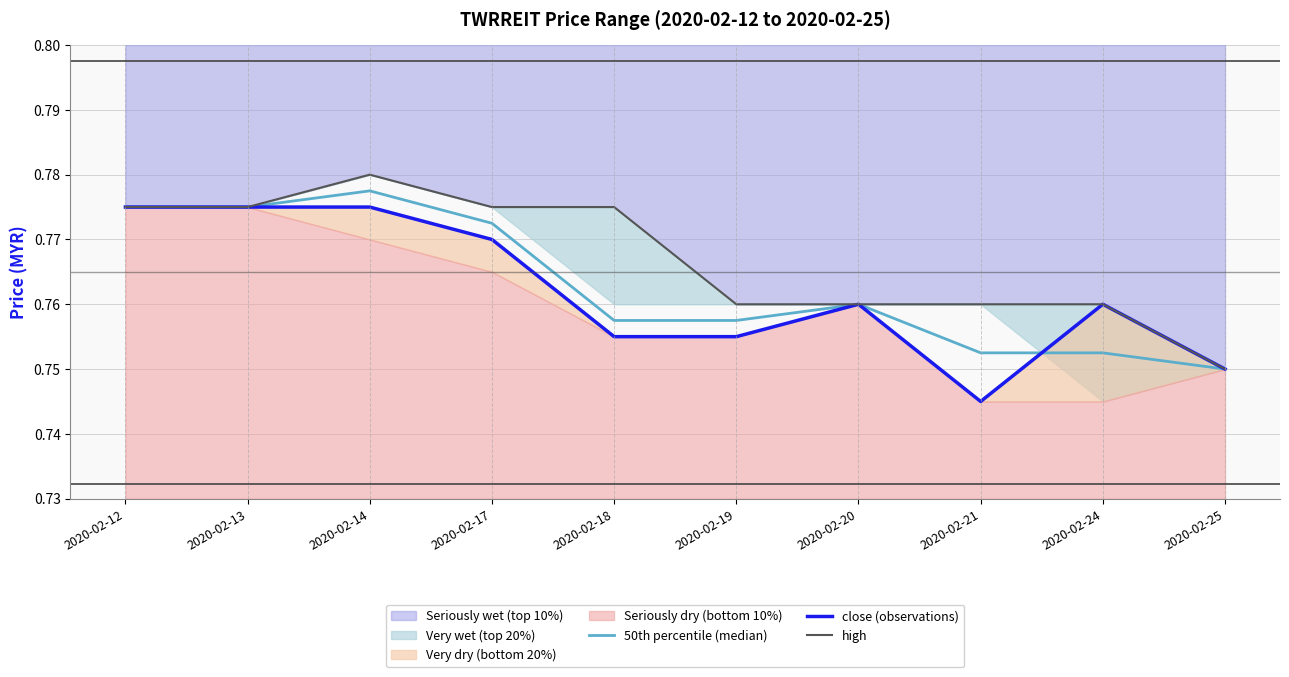

The value of close (observations) at 2020-02-19 is 0.8. True or false?

True